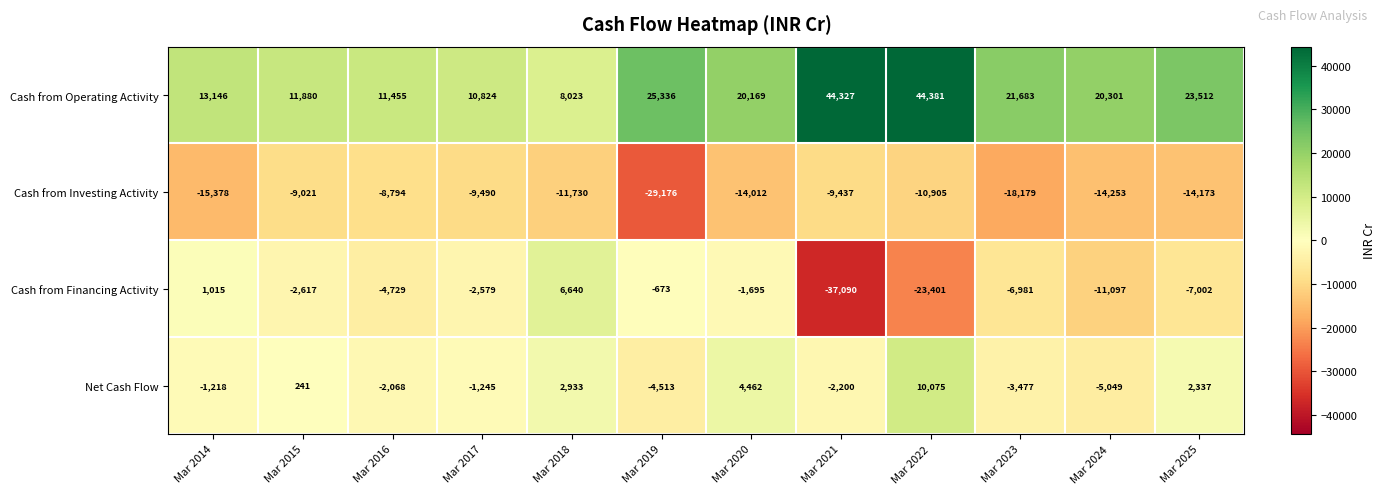

Rank the series by their maximum value, from lowest to highest.

Cash from Investing Activity, Cash from Financing Activity, Net Cash Flow, Cash from Operating Activity